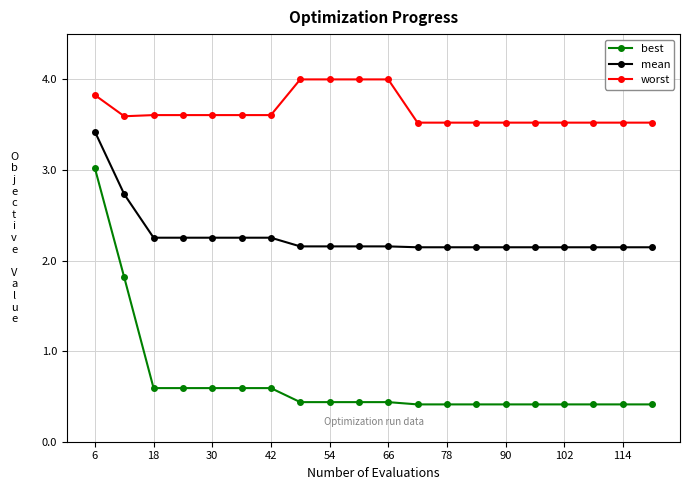

List the series in order of their peak value, lowest first.

best, mean, worst